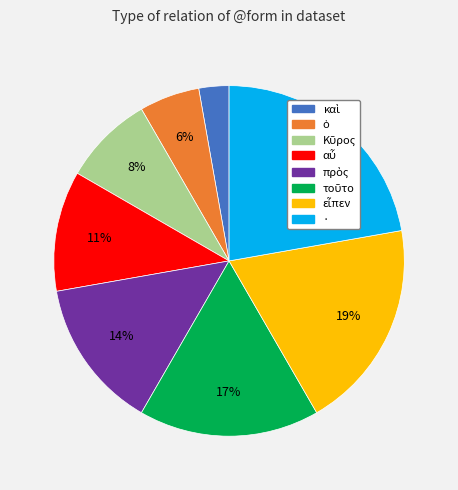

To the nearest percent, what is the average slice percentage?

12%